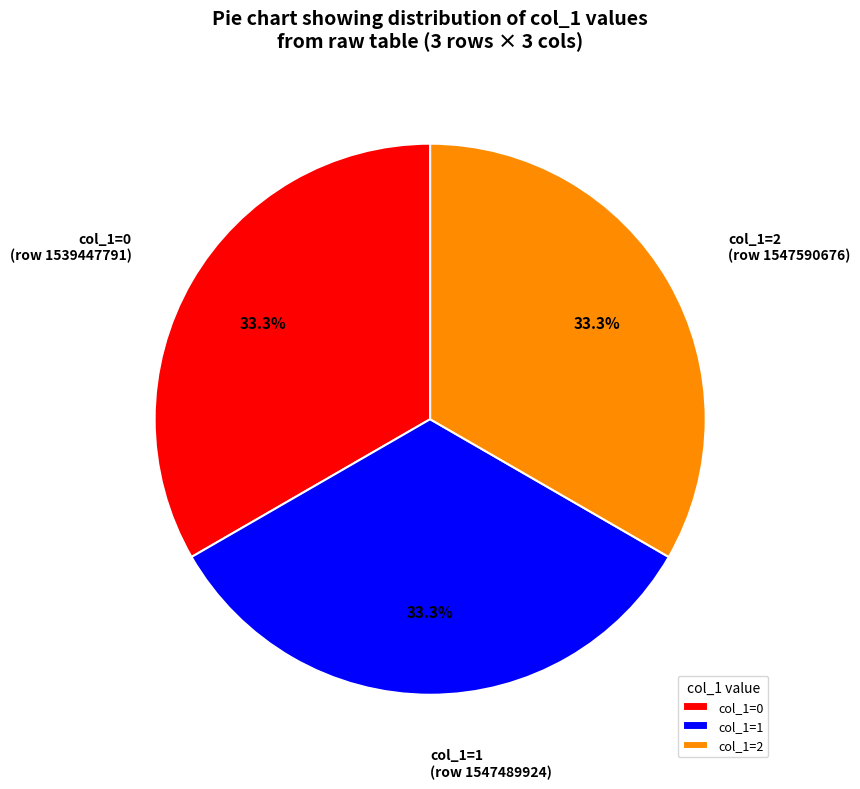

Combined, what portion of the pie is col_1=0 and col_1=1?

66.7%